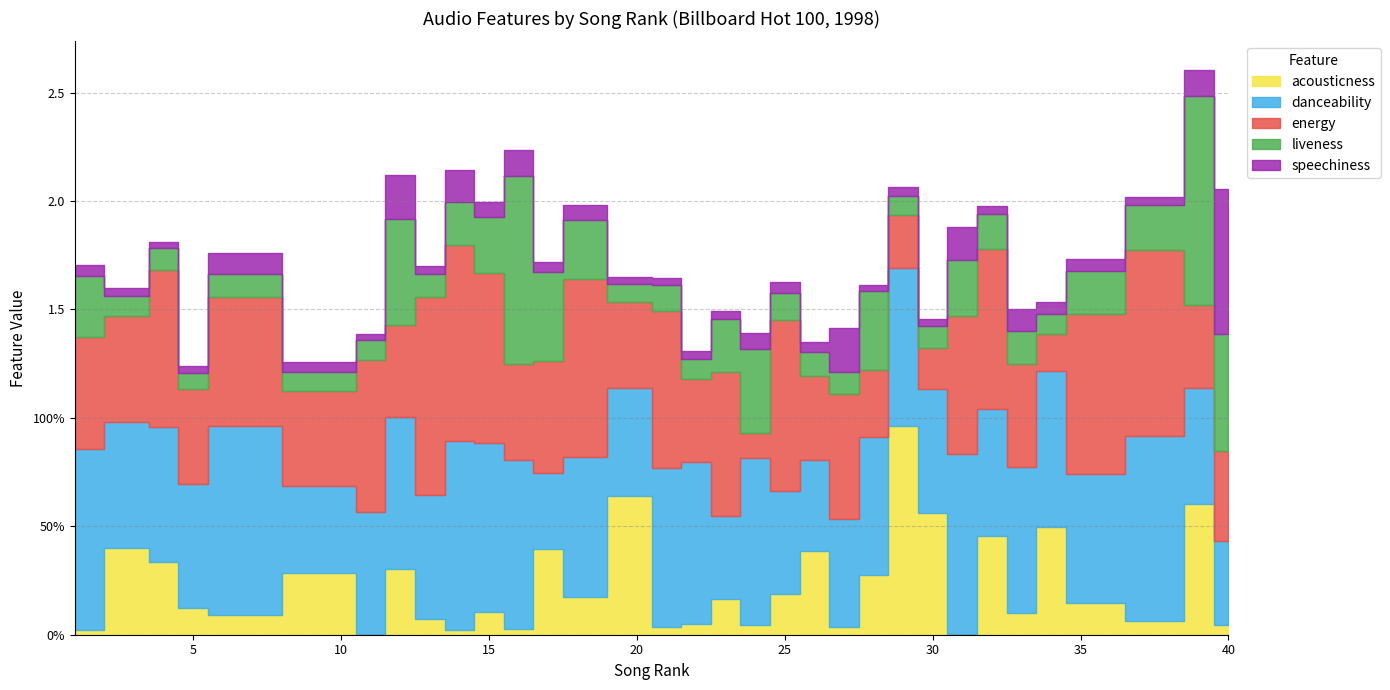

Reading left to right, transcribe all the data shown in this chart.

acousticness: 1=0.0	3=0.4	4=0.3	5=0.1	6=0.1	10=0.3	11=0.0	12=0.3	13=0.1	14=0.0	15=0.1	16=0.0	17=0.4	18=0.2	20=0.6	21=0.0	22=0.0	23=0.2	24=0.0	25=0.2	26=0.4	27=0.0	28=0.3	29=1.0	30=0.6	31=0.0	32=0.5	33=0.1	34=0.5	35=0.1	38=0.1	39=0.6	40=0.0
danceability: 1=0.8	3=0.6	4=0.6	5=0.6	6=0.9	10=0.4	11=0.6	12=0.7	13=0.6	14=0.9	15=0.8	16=0.8	17=0.3	18=0.6	20=0.5	21=0.7	22=0.7	23=0.4	24=0.8	25=0.5	26=0.4	27=0.5	28=0.6	29=0.7	30=0.6	31=0.8	32=0.6	33=0.7	34=0.7	35=0.6	38=0.9	39=0.5	40=0.4
energy: 1=0.5	3=0.5	4=0.7	5=0.4	6=0.6	10=0.4	11=0.7	12=0.4	13=0.9	14=0.9	15=0.8	16=0.4	17=0.5	18=0.8	20=0.4	21=0.7	22=0.4	23=0.7	24=0.1	25=0.8	26=0.4	27=0.6	28=0.3	29=0.2	30=0.2	31=0.6	32=0.7	33=0.5	34=0.2	35=0.7	38=0.9	39=0.4	40=0.4
liveness: 1=0.3	3=0.1	4=0.1	5=0.1	6=0.1	10=0.1	11=0.1	12=0.5	13=0.1	14=0.2	15=0.3	16=0.9	17=0.4	18=0.3	20=0.1	21=0.1	22=0.1	23=0.2	24=0.4	25=0.1	26=0.1	27=0.1	28=0.4	29=0.1	30=0.1	31=0.3	32=0.2	33=0.2	34=0.1	35=0.2	38=0.2	39=1.0	40=0.5
speechiness: 1=0.1	3=0.0	4=0.0	5=0.0	6=0.1	10=0.0	11=0.0	12=0.2	13=0.0	14=0.1	15=0.1	16=0.1	17=0.0	18=0.1	20=0.0	21=0.0	22=0.0	23=0.0	24=0.1	25=0.0	26=0.0	27=0.2	28=0.0	29=0.0	30=0.0	31=0.2	32=0.0	33=0.1	34=0.1	35=0.1	38=0.0	39=0.1	40=0.7